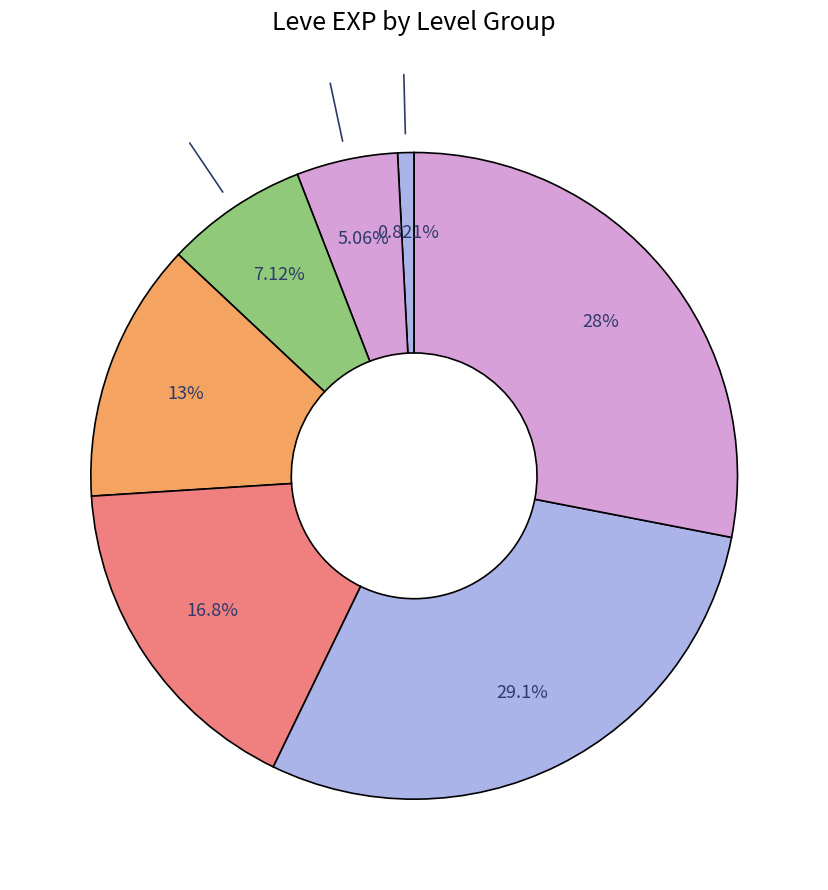

Count the number of slices in the pie.

7